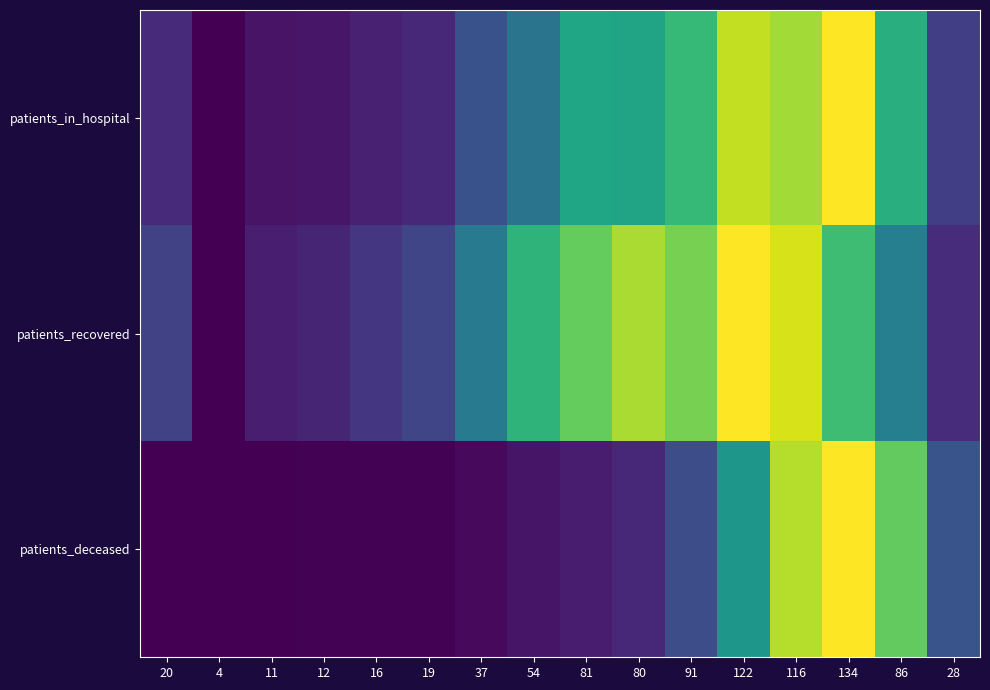

Reading right to left, extract all data points from this chart.

patients_in_hospital: 28=0.2	86=0.6	134=1.0	116=0.9	122=0.9	91=0.7	80=0.6	81=0.6	54=0.4	37=0.3	19=0.1	16=0.1	12=0.1	11=0.1	4=0.0	20=0.1
patients_recovered: 28=0.1	86=0.4	134=0.7	116=0.9	122=1.0	91=0.8	80=0.9	81=0.8	54=0.6	37=0.4	19=0.2	16=0.2	12=0.1	11=0.1	4=0.0	20=0.2
patients_deceased: 28=0.3	86=0.8	134=1.0	116=0.9	122=0.5	91=0.2	80=0.1	81=0.1	54=0.1	37=0.0	19=0.0	16=0.0	12=0.0	11=0.0	4=0.0	20=0.0